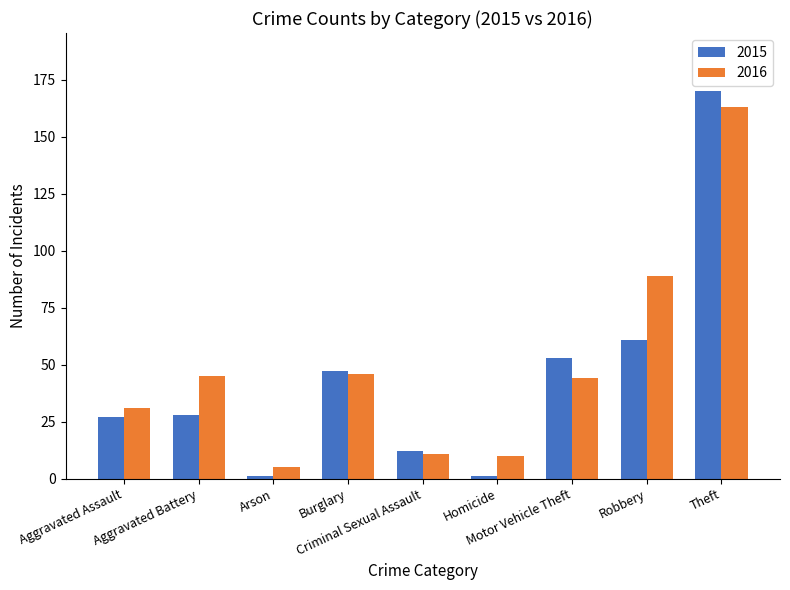

At Aggravated Assault, list the series in order from smallest to largest.

2015, 2016